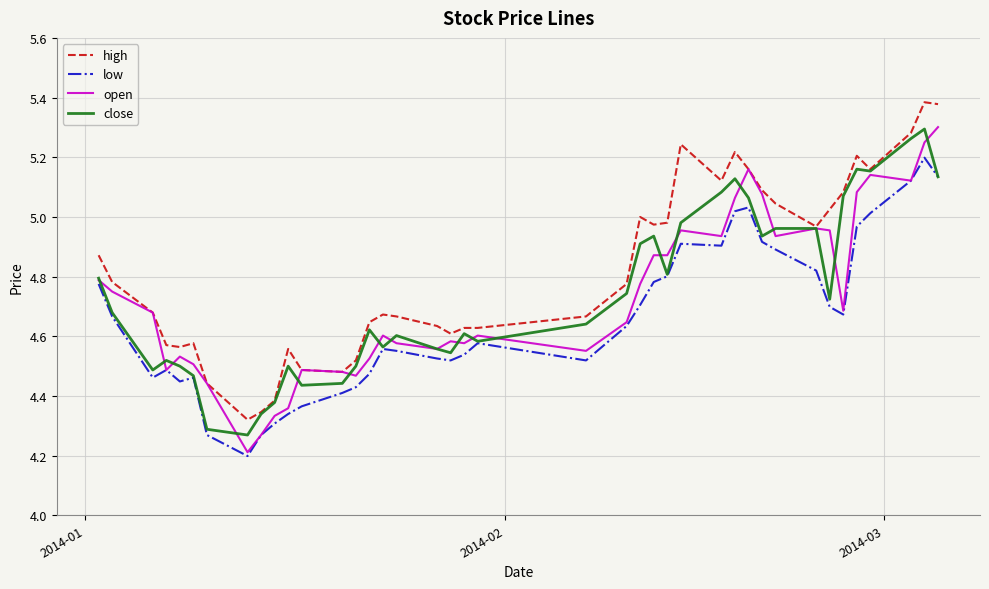

True or false: high and low cross at least once.

False